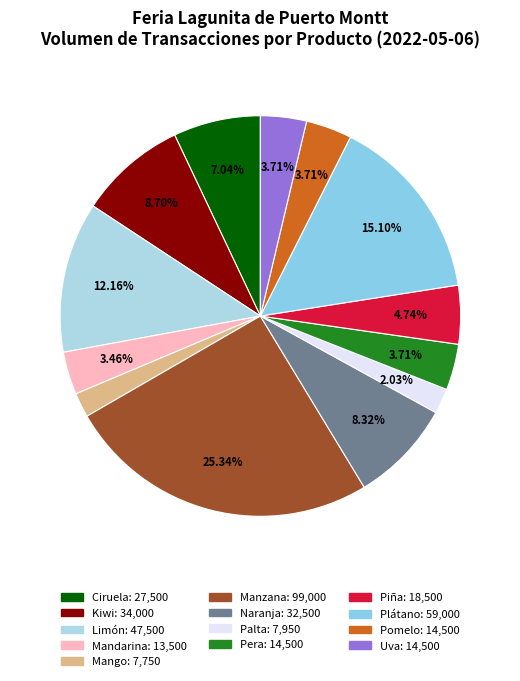

What is the change in value from Palta to Pomelo?

+6550